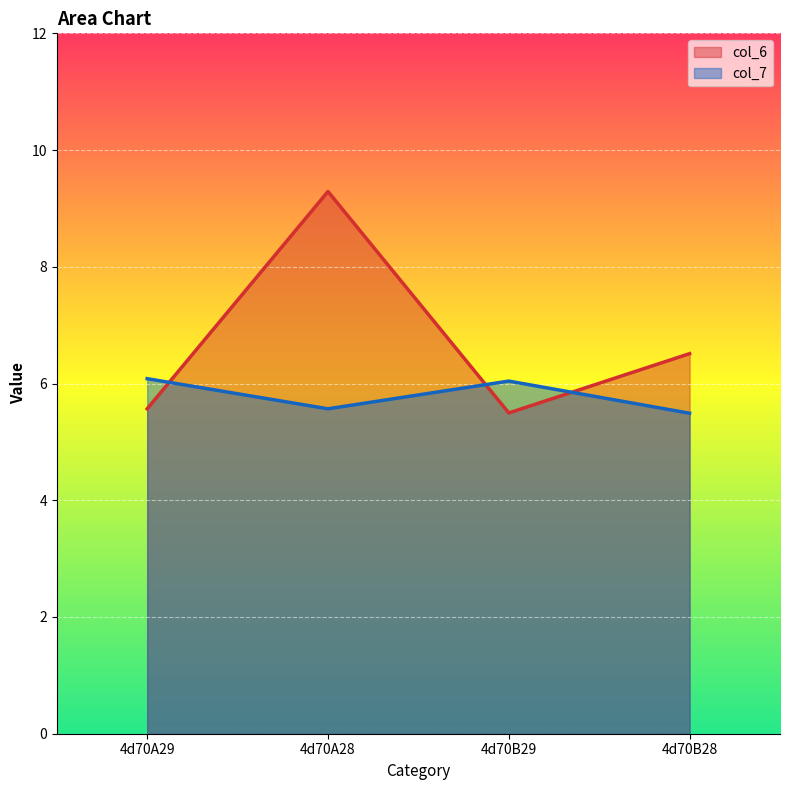

True or false: col_7 has more than 2 interior local peaks.

False